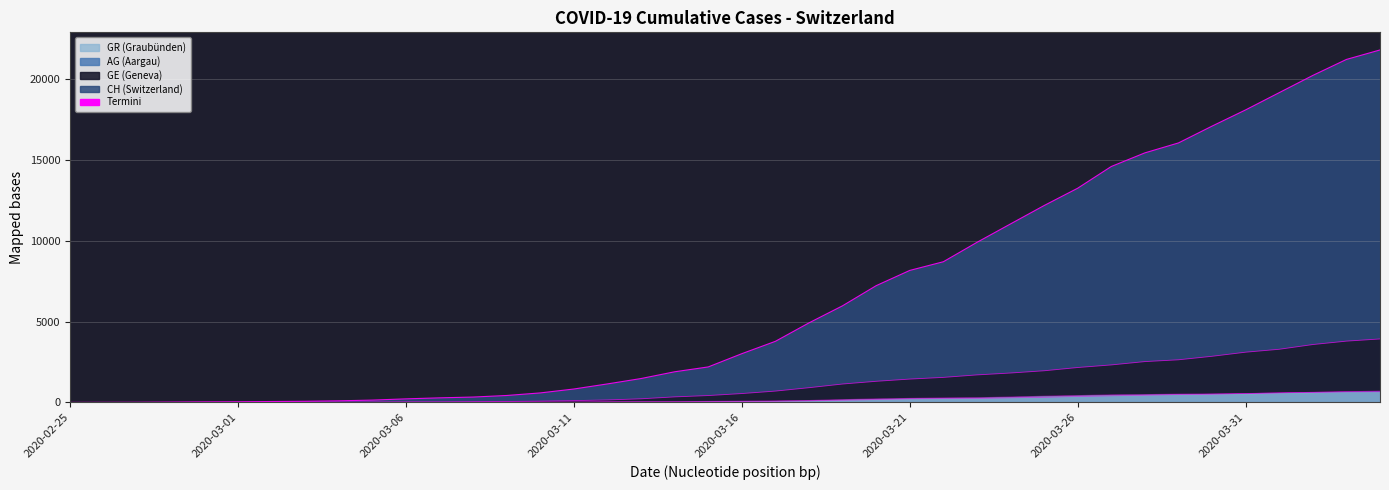

Reading left to right, transcribe all the data shown in this chart.

CH: 2020-02-25=0	2020-02-26=5	2020-02-27=9	2020-02-28=19	2020-02-29=31	2020-03-01=38	2020-03-02=56	2020-03-03=70	2020-03-04=99	2020-03-05=144	2020-03-06=220	2020-03-07=283	2020-03-08=332	2020-03-09=429	2020-03-10=588	2020-03-11=830	2020-03-12=1145	2020-03-13=1478	2020-03-14=1896	2020-03-15=2196	2020-03-16=3016	2020-03-17=3781	2020-03-18=4923	2020-03-19=5981	2020-03-20=7225	2020-03-21=8169	2020-03-22=8706	2020-03-23=9906	2020-03-24=11047	2020-03-25=12184	2020-03-26=13257	2020-03-27=14601	2020-03-28=15444	2020-03-29=16059	2020-03-30=17100	2020-03-31=18104	2020-04-01=19171	2020-04-02=20237	2020-04-03=21226	2020-04-04=21813
GE: 2020-02-25=0	2020-02-26=1	2020-02-27=1	2020-02-28=4	2020-02-29=8	2020-03-01=9	2020-03-02=13	2020-03-03=13	2020-03-04=15	2020-03-05=20	2020-03-06=29	2020-03-07=29	2020-03-08=44	2020-03-09=59	2020-03-10=79	2020-03-11=112	2020-03-12=153	2020-03-13=224	2020-03-14=343	2020-03-15=425	2020-03-16=549	2020-03-17=701	2020-03-18=911	2020-03-19=1139	2020-03-20=1307	2020-03-21=1445	2020-03-22=1549	2020-03-23=1703	2020-03-24=1820	2020-03-25=1959	2020-03-26=2160	2020-03-27=2321	2020-03-28=2527	2020-03-29=2638	2020-03-30=2855	2020-03-31=3109	2020-04-01=3289	2020-04-02=3582	2020-04-03=3793	2020-04-04=3928
AG: 2020-02-25=0	2020-02-26=1	2020-02-27=1	2020-02-28=1	2020-02-29=3	2020-03-01=4	2020-03-02=7	2020-03-03=7	2020-03-04=10	2020-03-05=11	2020-03-06=12	2020-03-07=14	2020-03-08=14	2020-03-09=15	2020-03-10=18	2020-03-11=20	2020-03-12=27	2020-03-13=30	2020-03-14=33	2020-03-15=43	2020-03-16=56	2020-03-17=69	2020-03-18=96	2020-03-19=134	2020-03-20=175	2020-03-21=223	2020-03-22=235	2020-03-23=245	2020-03-24=283	2020-03-25=318	2020-03-26=367	2020-03-27=407	2020-03-28=444	2020-03-29=485	2020-03-30=506	2020-03-31=554	2020-04-01=596	2020-04-02=631	2020-04-03=673	2020-04-04=702
GR: 2020-02-25=0	2020-02-26=2	2020-02-27=2	2020-02-28=6	2020-02-29=6	2020-03-01=6	2020-03-02=9	2020-03-03=9	2020-03-04=12	2020-03-05=14	2020-03-06=16	2020-03-07=17	2020-03-08=18	2020-03-09=18	2020-03-10=22	2020-03-11=31	2020-03-12=43	2020-03-13=53	2020-03-14=56	2020-03-15=71	2020-03-16=84	2020-03-17=101	2020-03-18=128	2020-03-19=182	2020-03-20=226	2020-03-21=258	2020-03-22=284	2020-03-23=300	2020-03-24=343	2020-03-25=393	2020-03-26=433	2020-03-27=474	2020-03-28=495	2020-03-29=519	2020-03-30=535	2020-03-31=547	2020-04-01=592	2020-04-02=622	2020-04-03=649	2020-04-04=657